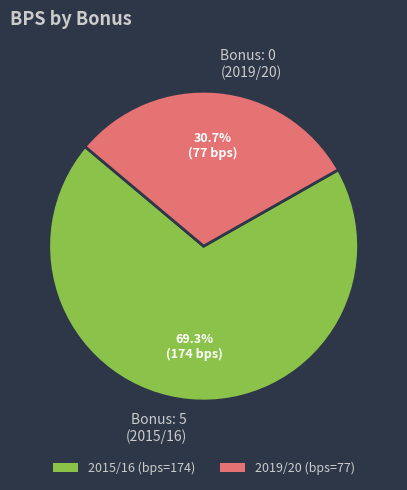

Which slice is the smallest?

Bonus: 0 (2019/20)